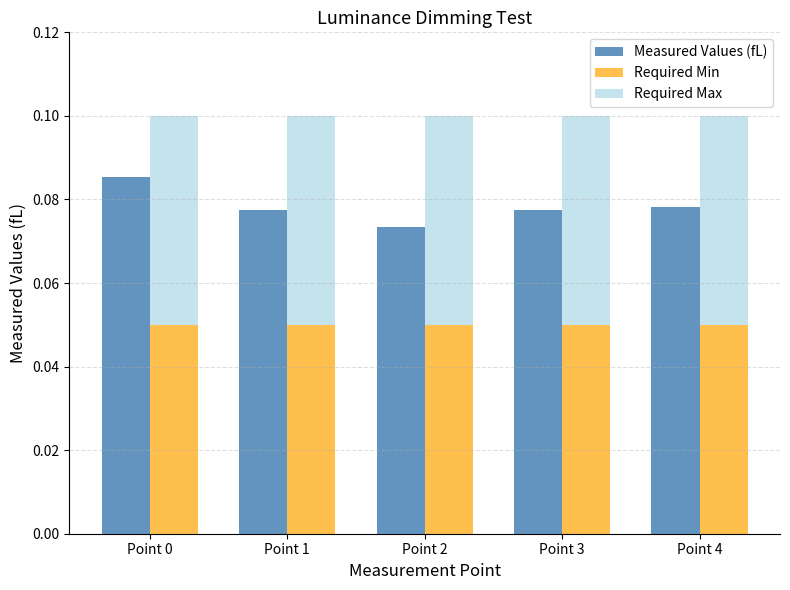

What is the minimum value for Required Min?

0.1